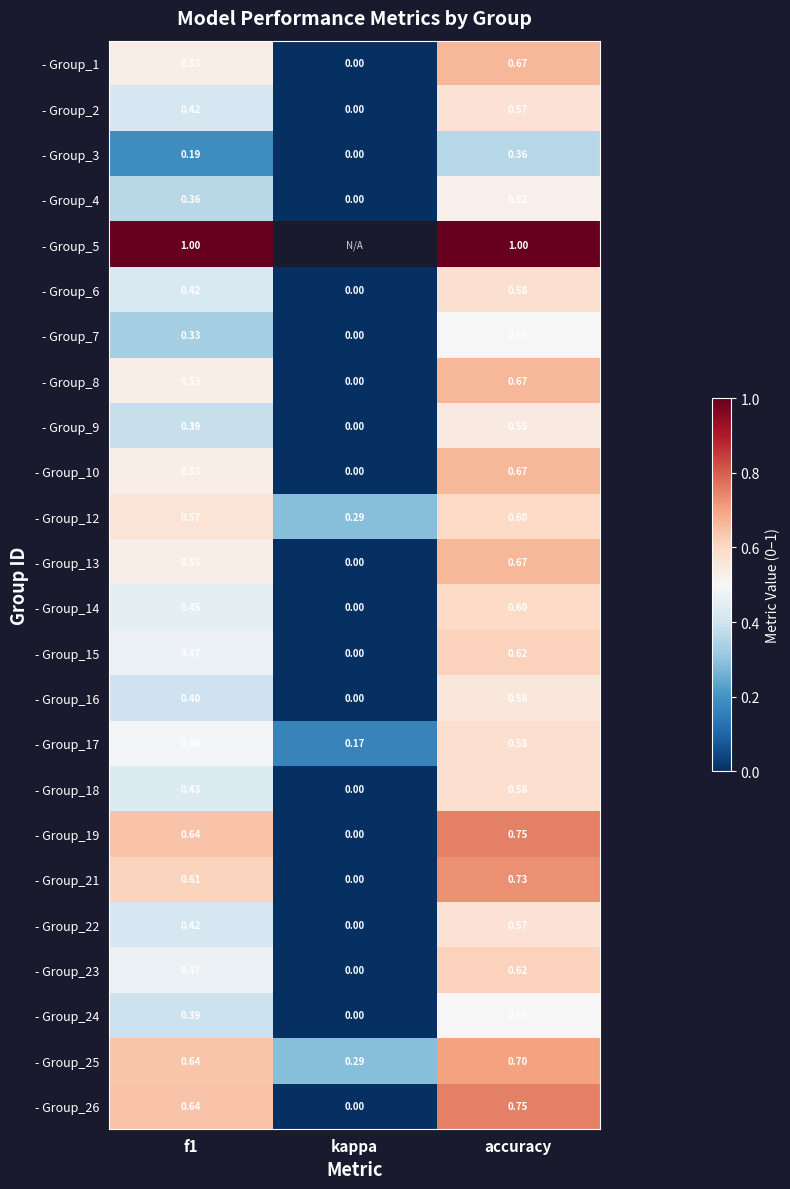

What is the sum of all - Group_10 values?

1.2